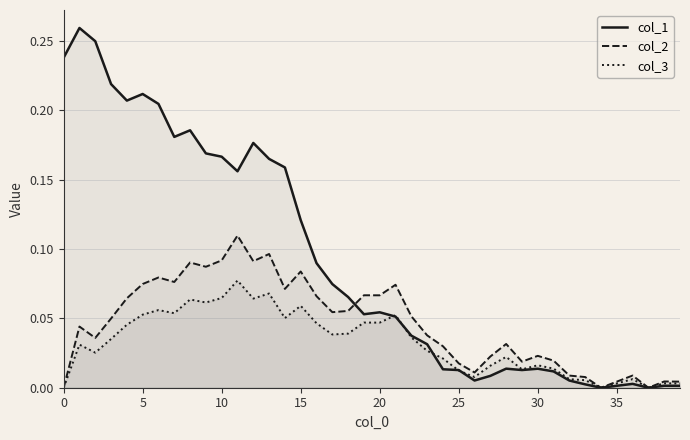

List the series in order of their peak value, highest first.

col_1, col_2, col_3